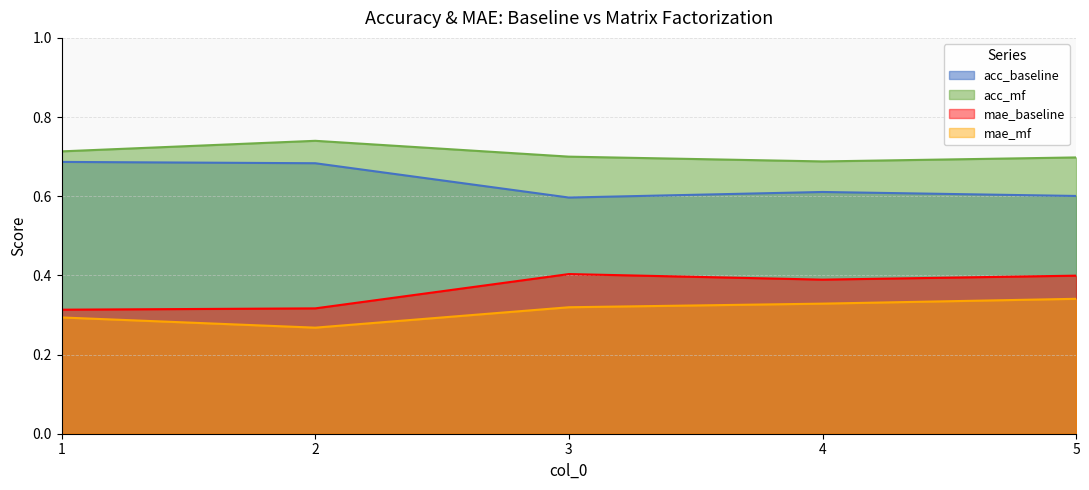

Which category has the highest value across all series?

2